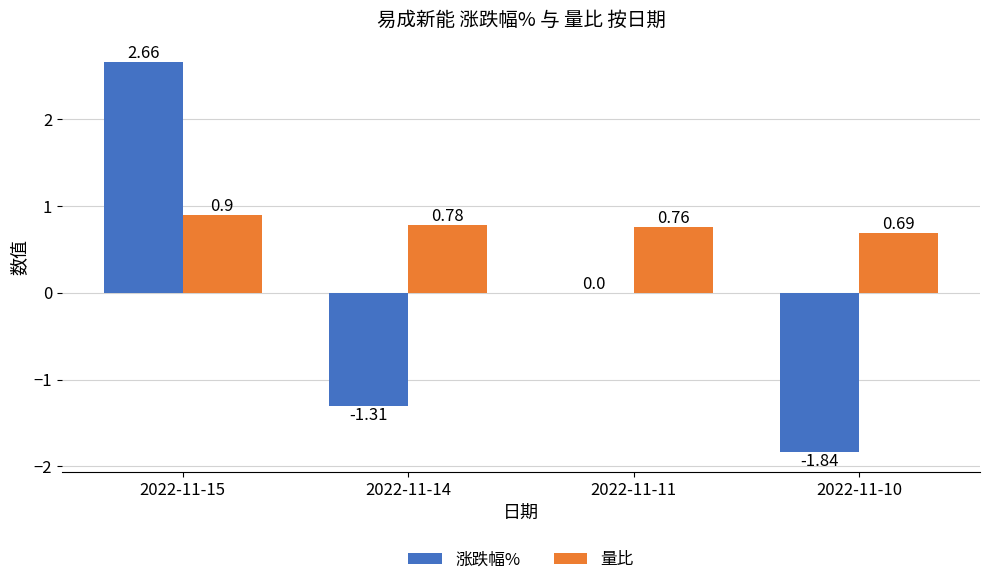

What are all the series names shown in the legend?

涨跌幅%, 量比